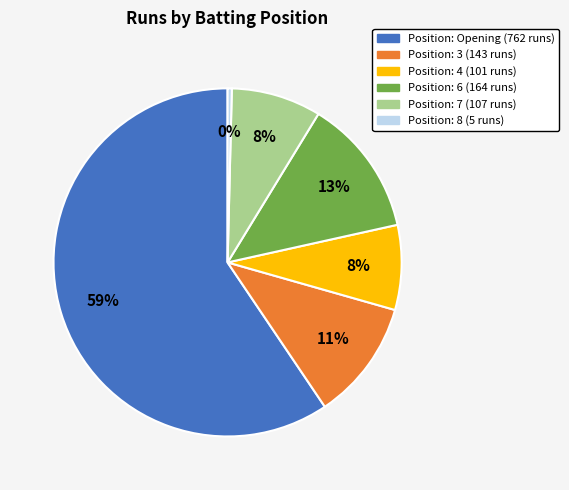

Is there a majority slice in this chart?

Yes